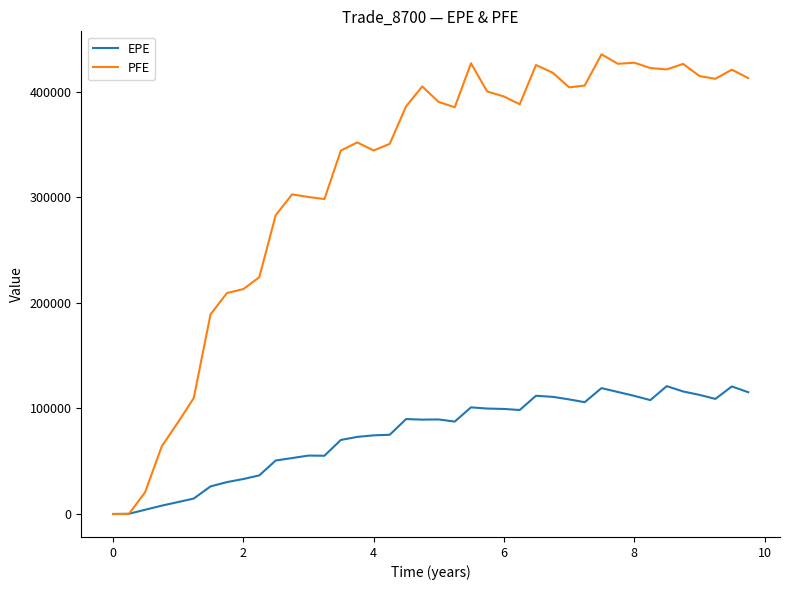

Which series has the widest spread of values?

PFE